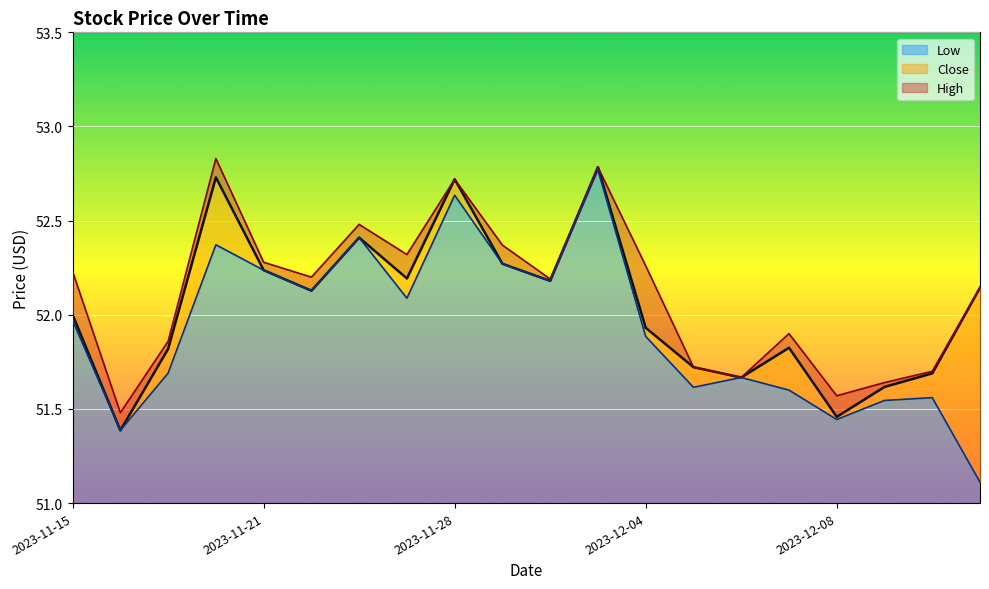

Reading left to right, list all the values displayed in this chart.

Close: 2023-11-15=52.0	2023-11-16=51.4	2023-11-17=51.8	2023-11-20=52.7	2023-11-21=52.2	2023-11-22=52.1	2023-11-24=52.4	2023-11-27=52.2	2023-11-28=52.7	2023-11-29=52.3	2023-11-30=52.2	2023-12-01=52.8	2023-12-04=51.9	2023-12-05=51.7	2023-12-06=51.7	2023-12-07=51.8	2023-12-08=51.5	2023-12-11=51.6	2023-12-12=51.7	2023-12-13=52.1
High: 2023-11-15=52.2	2023-11-16=51.5	2023-11-17=51.9	2023-11-20=52.8	2023-11-21=52.3	2023-11-22=52.2	2023-11-24=52.5	2023-11-27=52.3	2023-11-28=52.7	2023-11-29=52.4	2023-11-30=52.2	2023-12-01=52.8	2023-12-04=52.3	2023-12-05=51.7	2023-12-06=51.7	2023-12-07=51.9	2023-12-08=51.6	2023-12-11=51.6	2023-12-12=51.7	2023-12-13=52.1
Low: 2023-11-15=52.0	2023-11-16=51.4	2023-11-17=51.7	2023-11-20=52.4	2023-11-21=52.2	2023-11-22=52.1	2023-11-24=52.4	2023-11-27=52.1	2023-11-28=52.6	2023-11-29=52.3	2023-11-30=52.2	2023-12-01=52.8	2023-12-04=51.9	2023-12-05=51.6	2023-12-06=51.7	2023-12-07=51.6	2023-12-08=51.4	2023-12-11=51.5	2023-12-12=51.6	2023-12-13=51.1